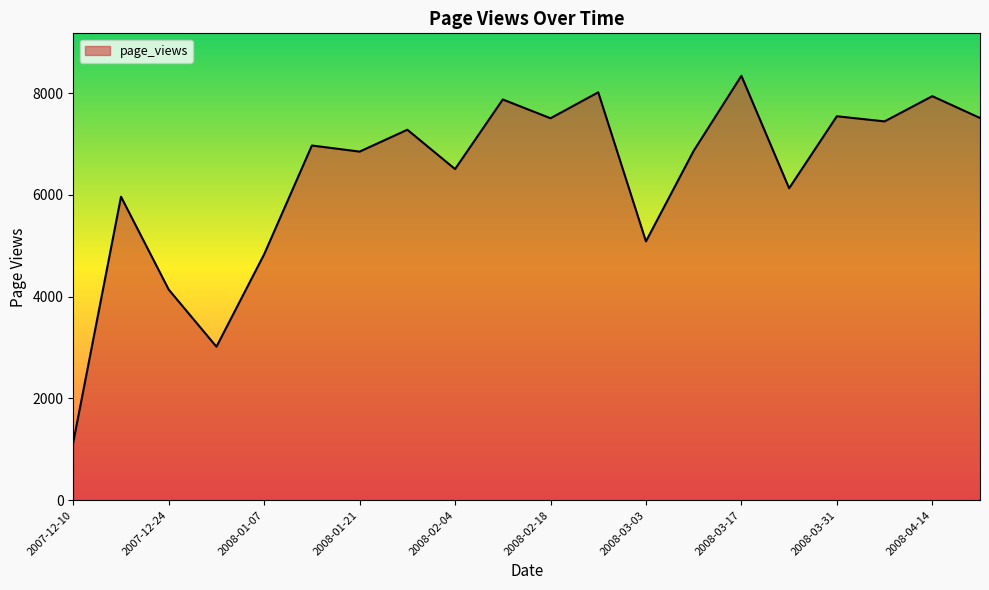

What is the average value?

6350